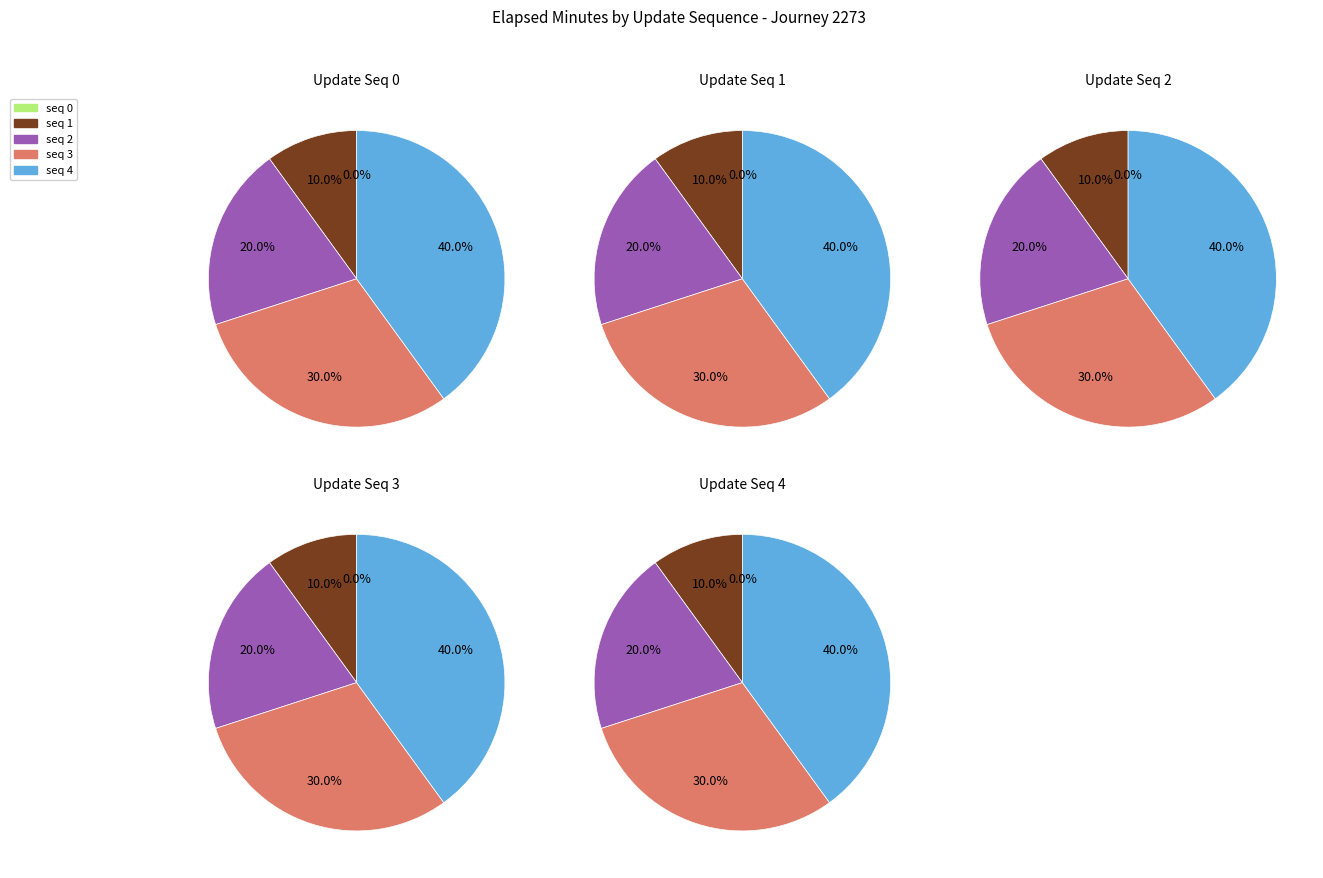

What percentage is the 1 slice, to the nearest percent?

10%